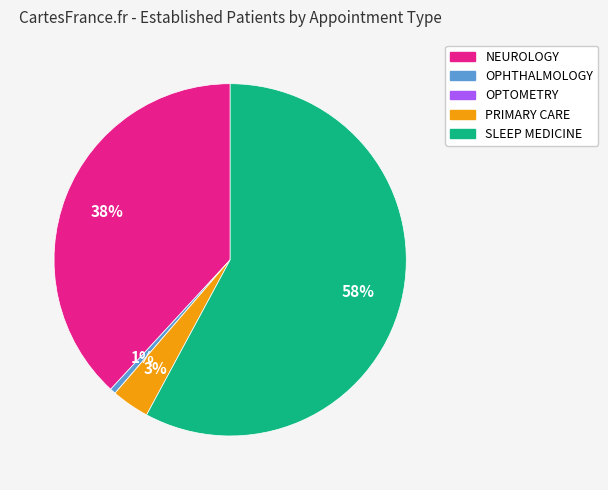

Does any single category account for the majority?

Yes